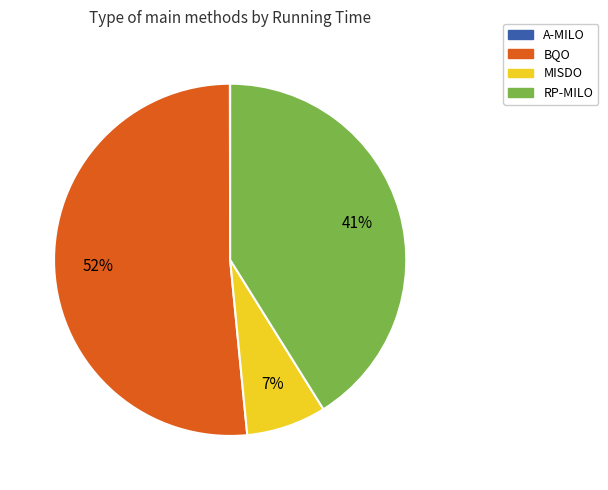

What percentage is the MISDO slice, to the nearest percent?

7%